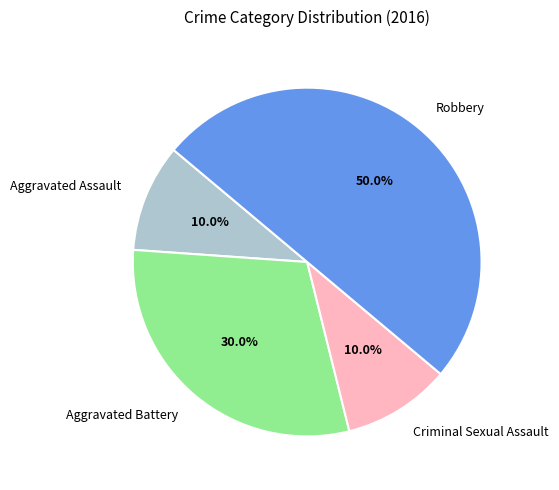

Which slice is the largest?

Robbery